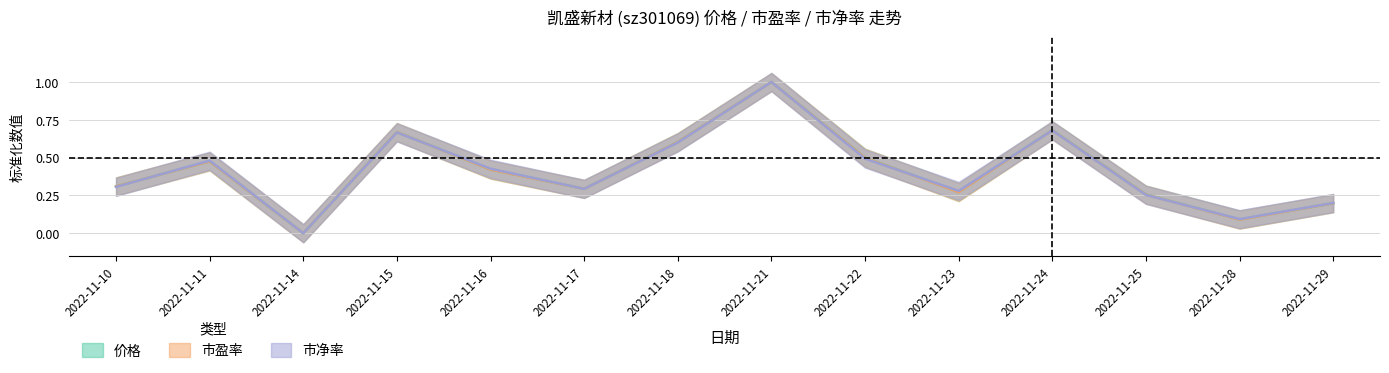

Where is 市净率 nearest to the value 0?

2022-11-14